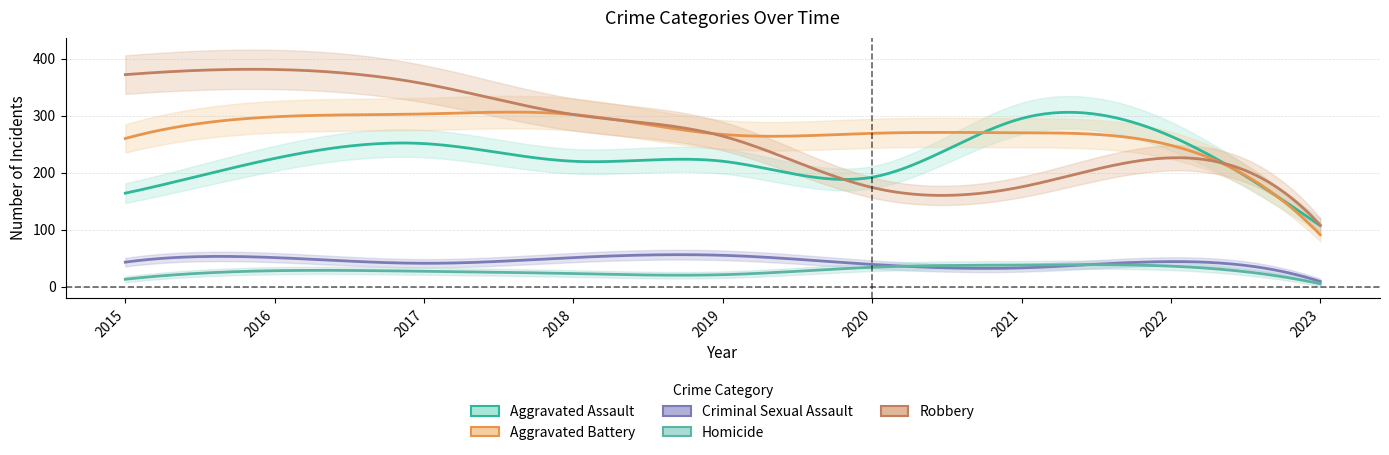

What is the minimum value for Criminal Sexual Assault?

9